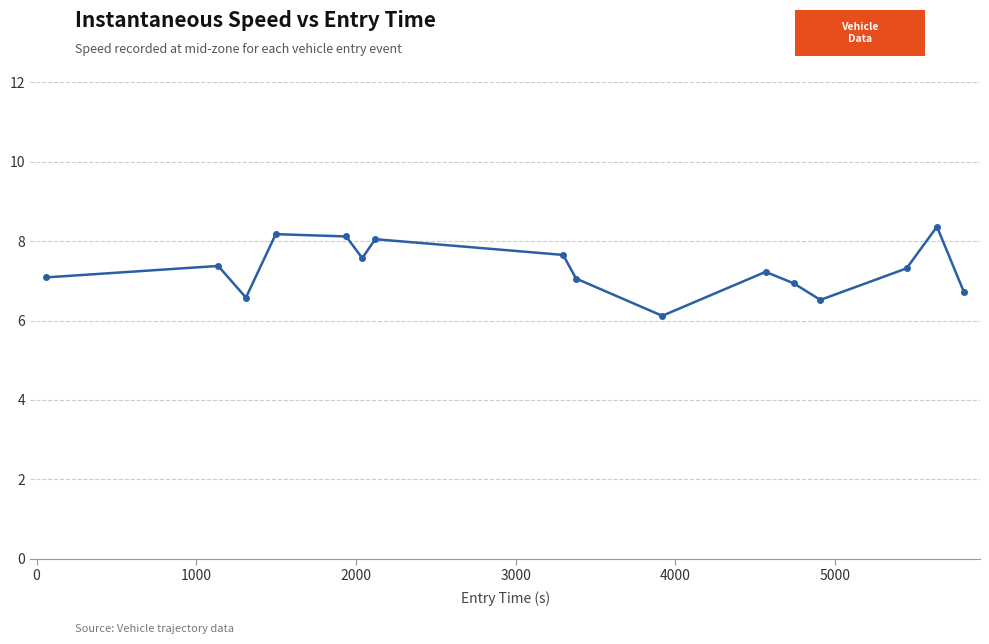

Does the chart have visible grid lines?

Yes